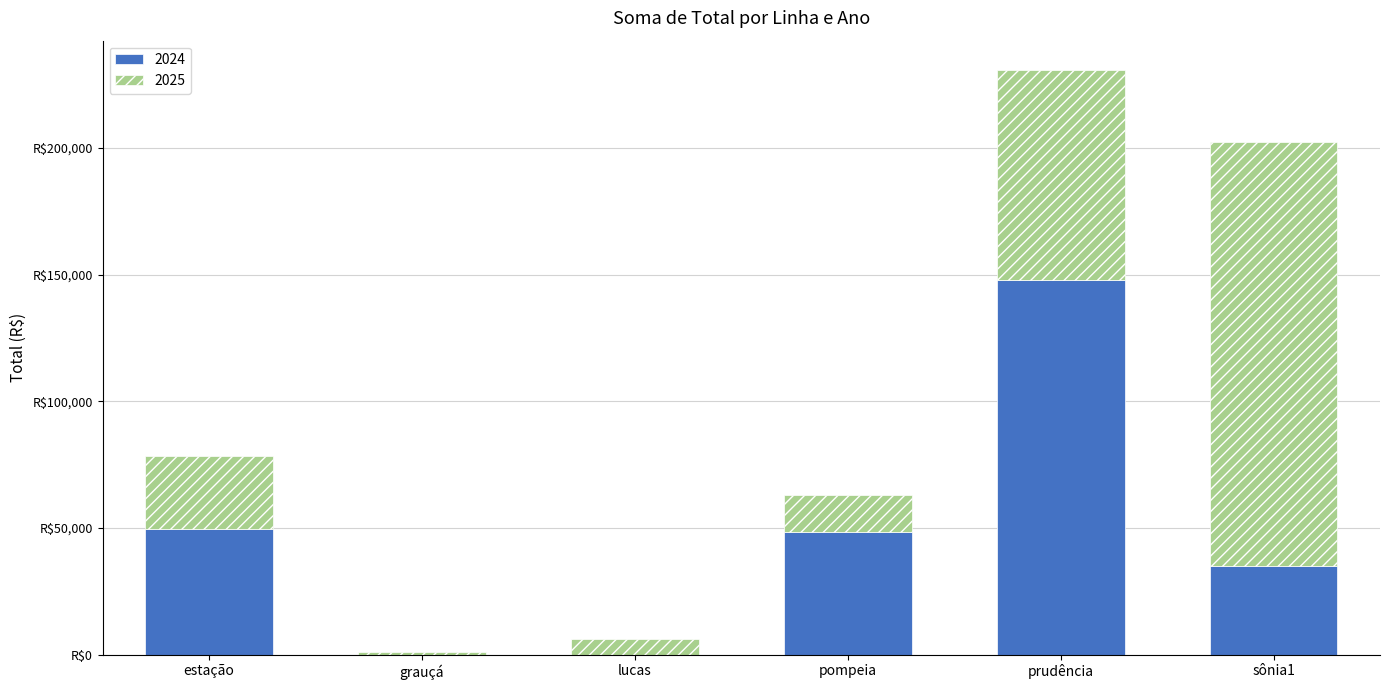

Rank the series at sônia1 from lowest to highest value.

2024, 2025